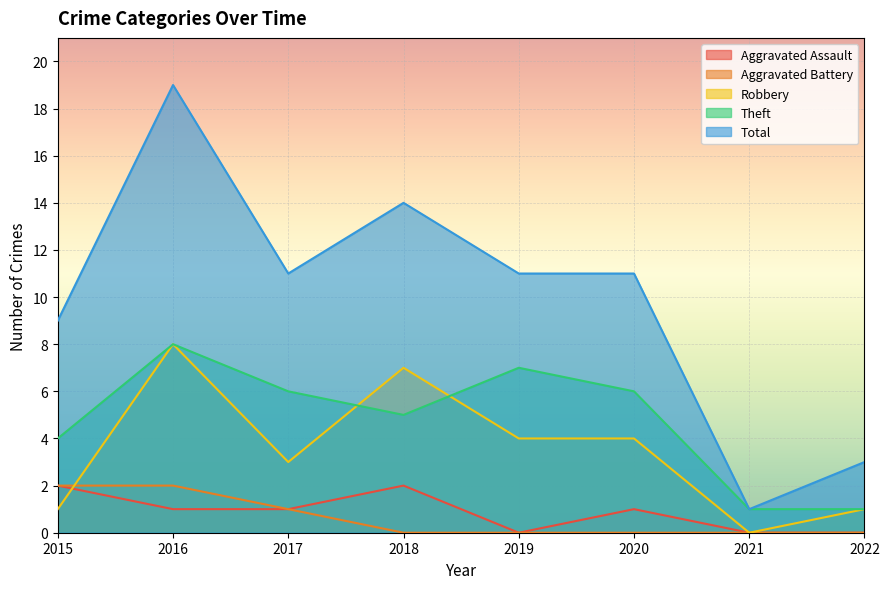

True or false: Aggravated Assault and Aggravated Battery intersect in this chart.

False